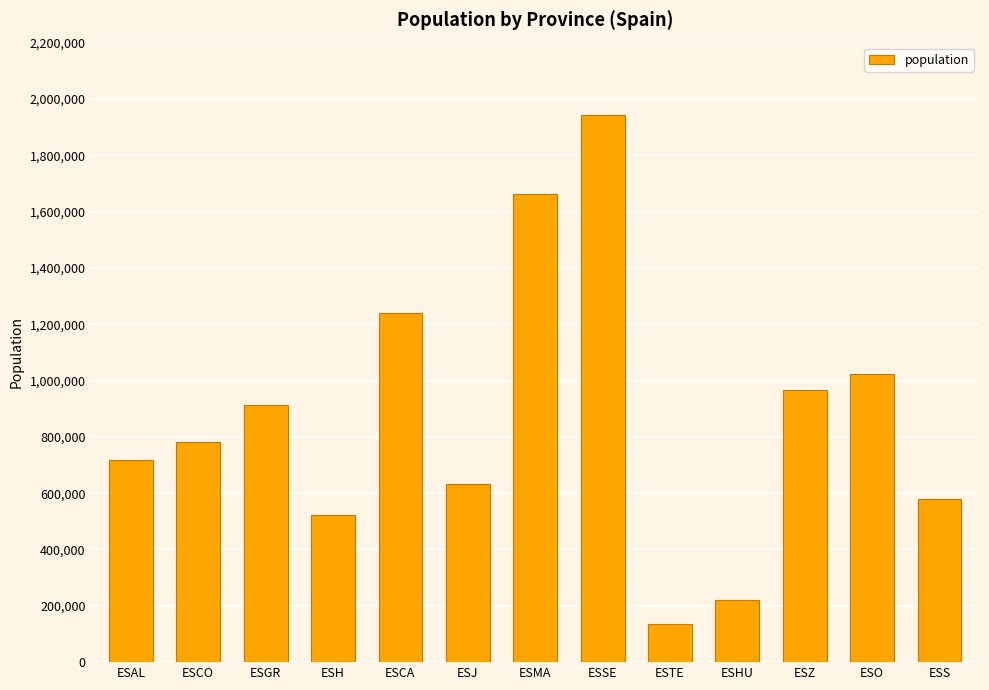

Reading left to right, transcribe all the data shown in this chart.

716820	782979	914678	521870	1240155	633564	1661785	1942389	134137	220461	964693	1022800	581078